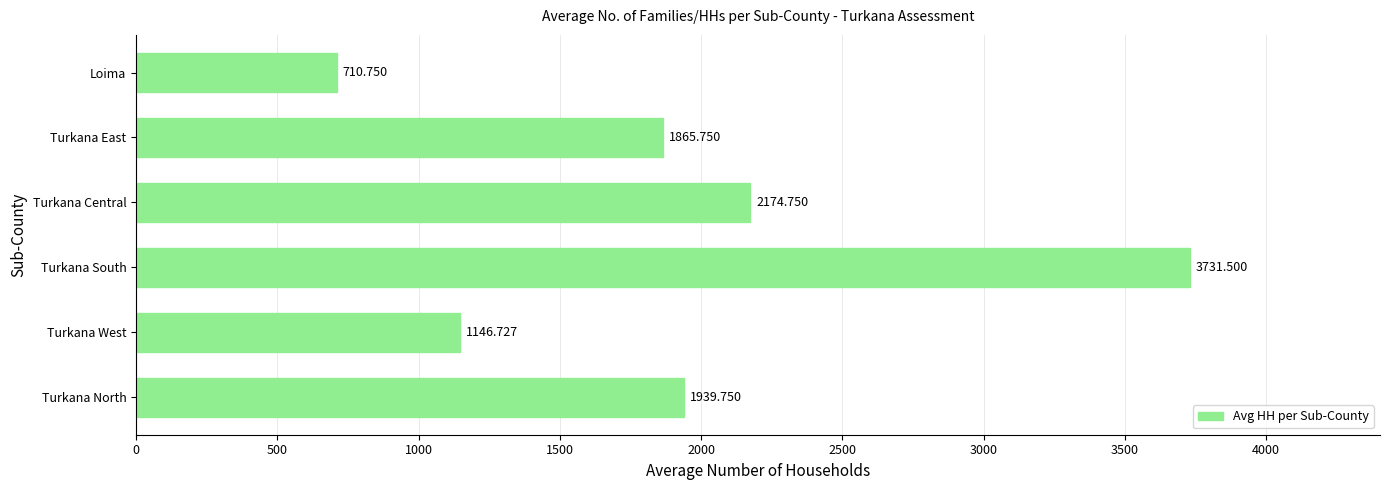

Where is the data nearest to the value 2221?

Turkana Central